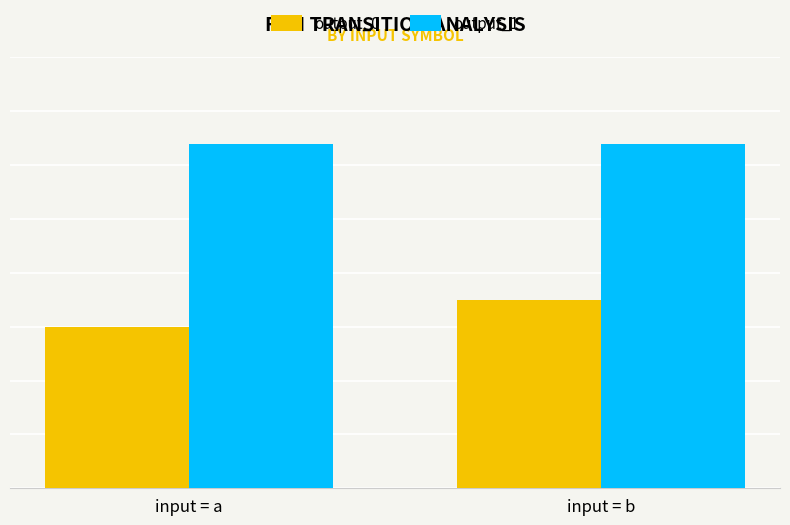

Which series has the largest range (max minus min)?

output_0